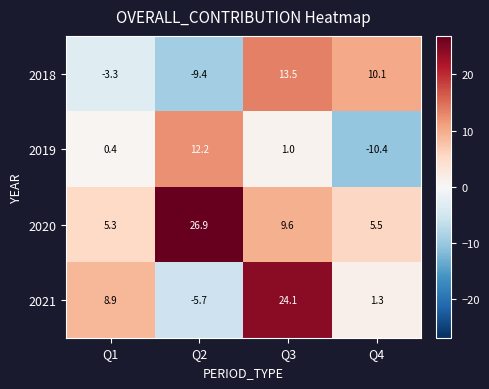

Count the number of categories in the chart.

4